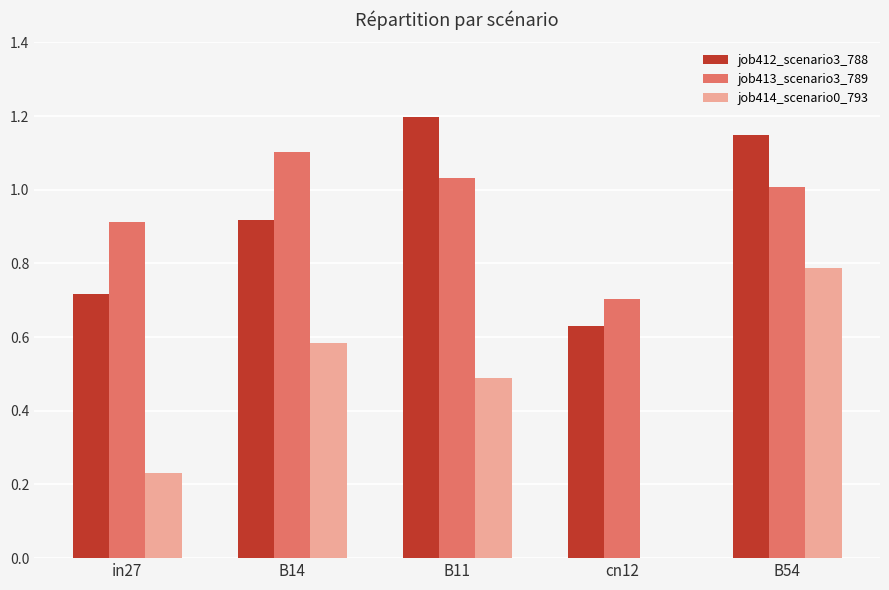

Which series changed the most between B11 and B54?

job414_scenario0_793